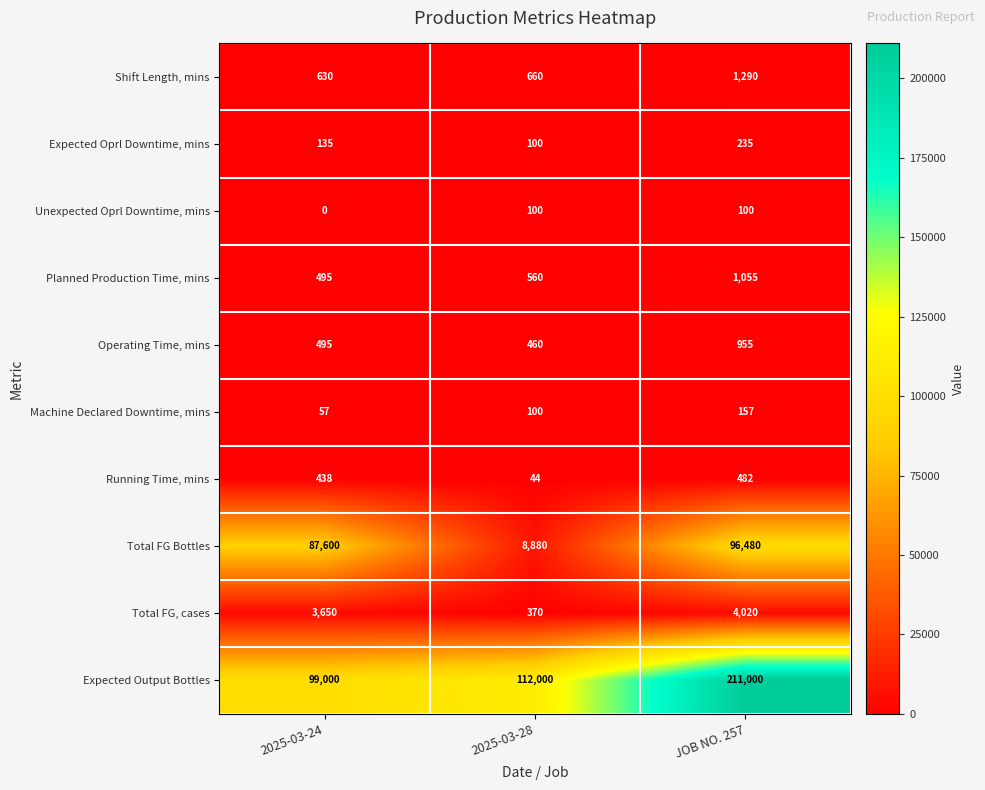

How many distinct data groups are displayed?

10